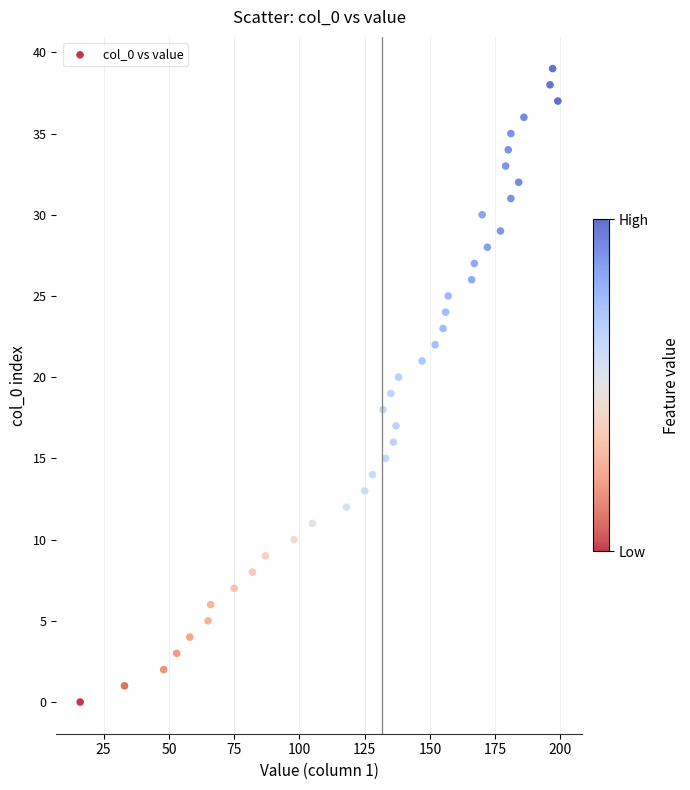

What is the range of Y values (max minus min)?

39